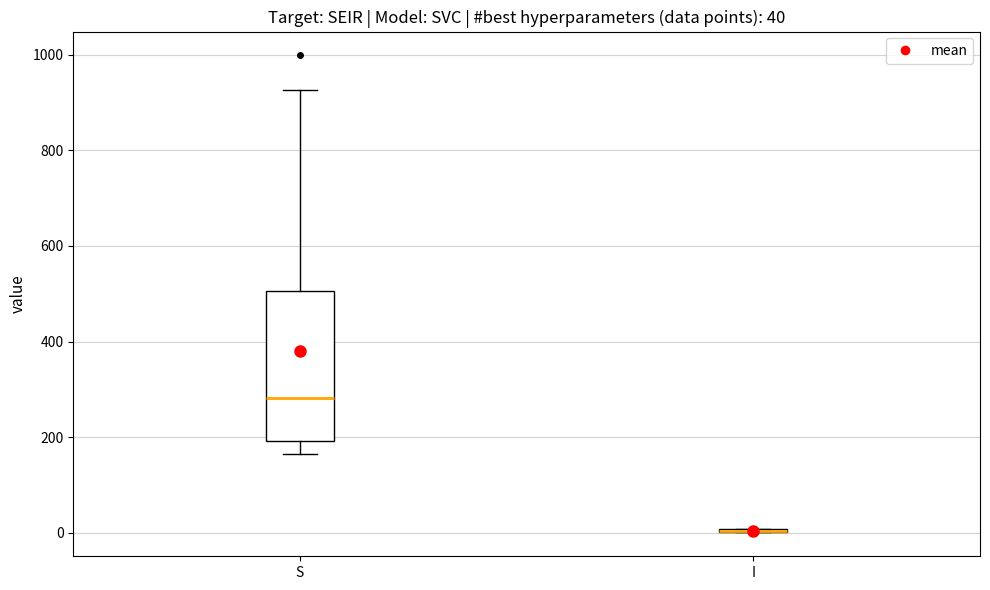

Comparing the boxes themselves (not the whiskers), which one is the tallest?

S